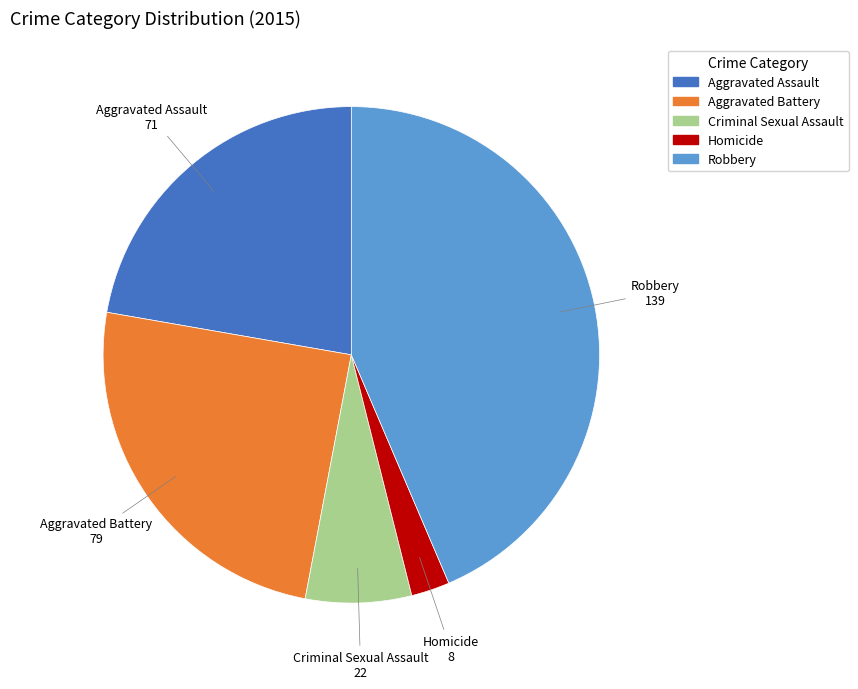

Which slice is the smallest?

Homicide